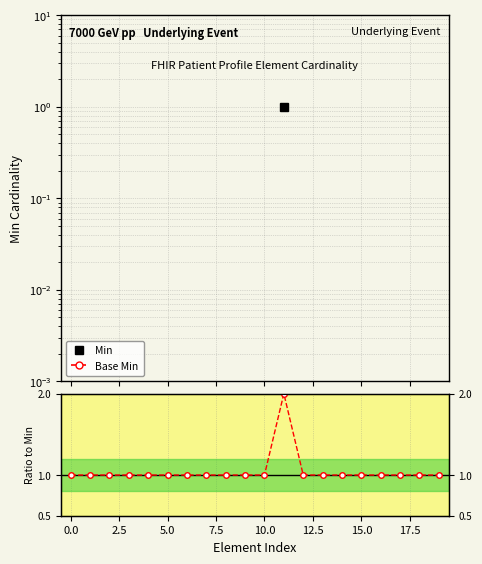

What is the value of the Ratio to Min point at the 11th from the left?

1.0